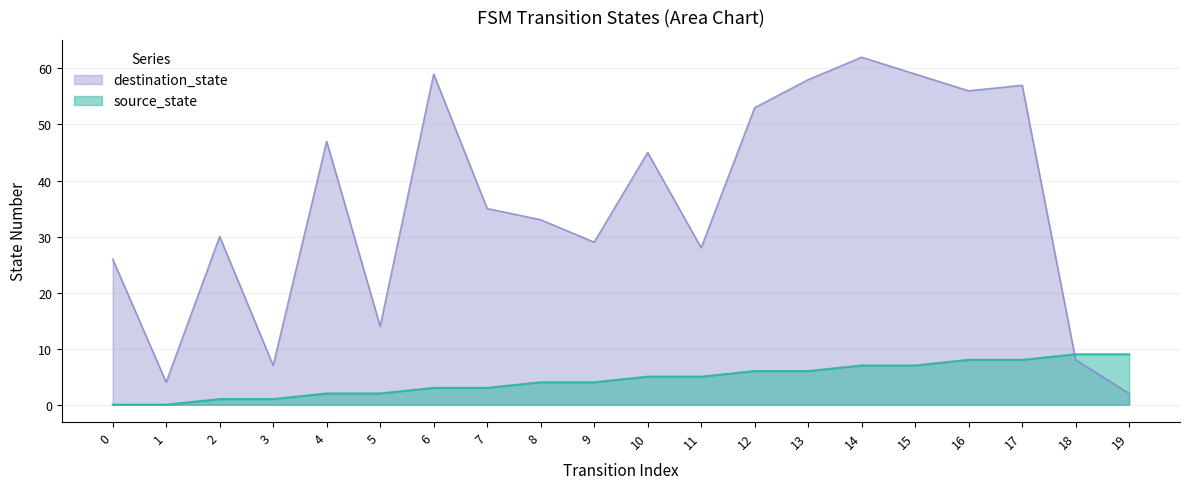

At 4, list the series in order from smallest to largest.

source_state, destination_state